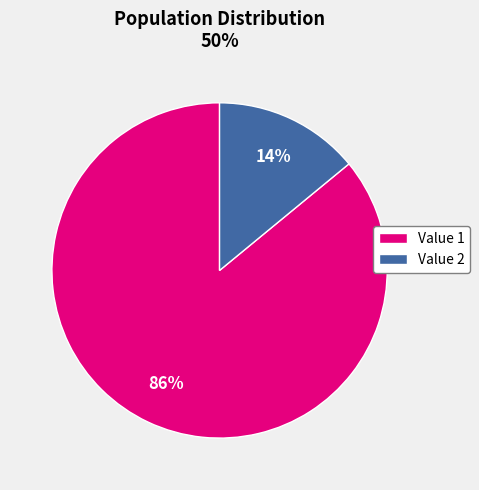

Rank the categories by value from highest to lowest.

Value 1, Value 2